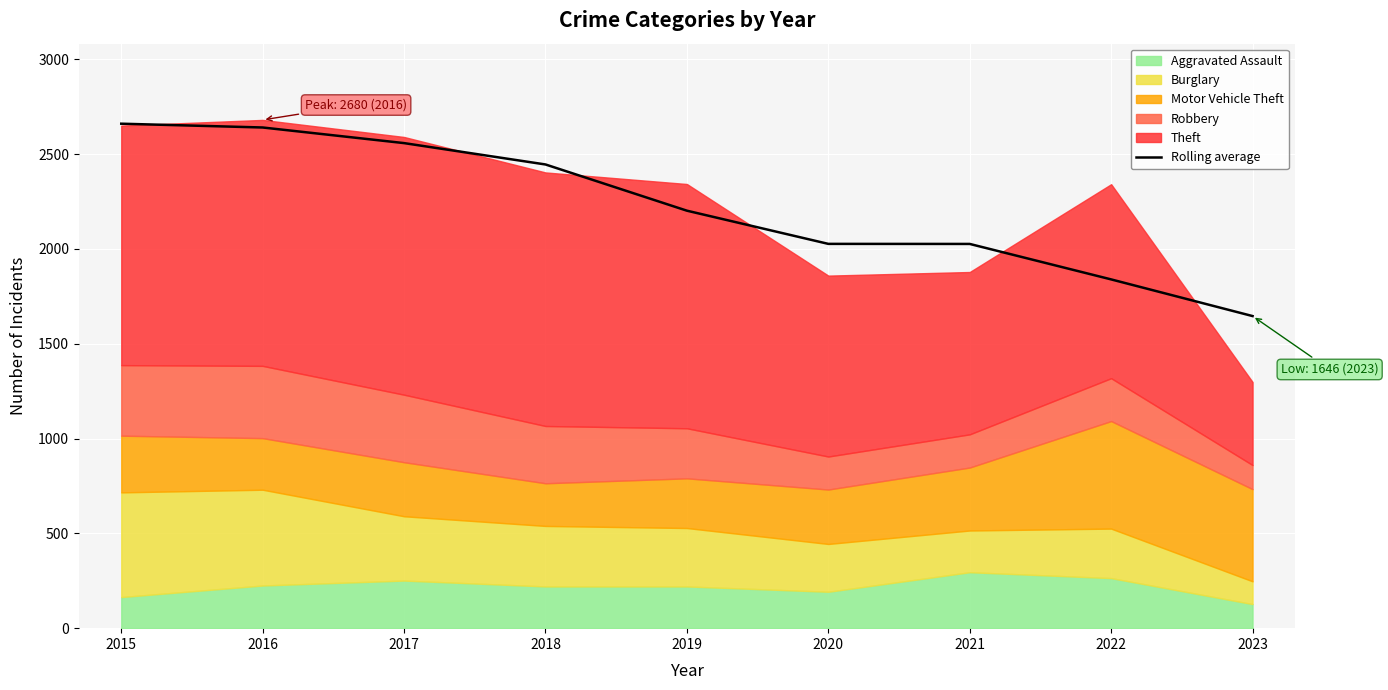

What is the sum of all values?

20041.0